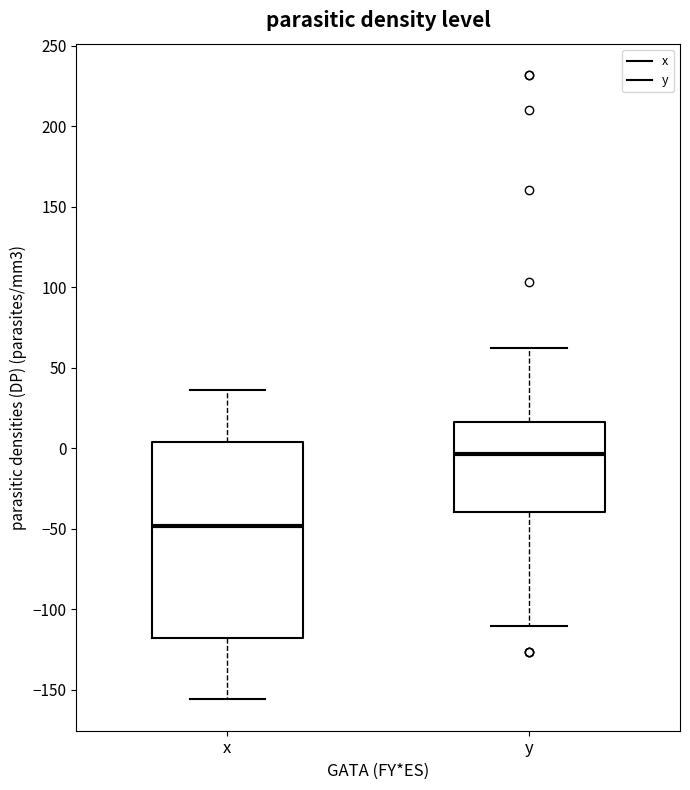

Comparing the boxes themselves (not the whiskers), which one is the tallest?

x